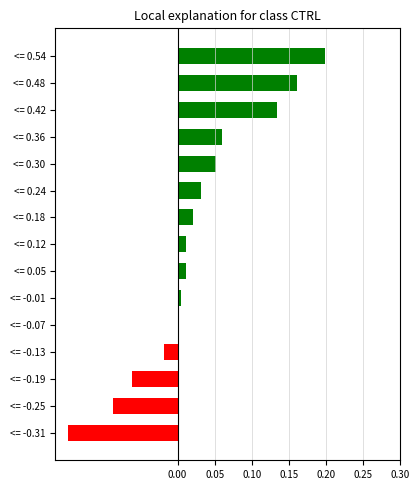

What is the sum of all values?

0.4